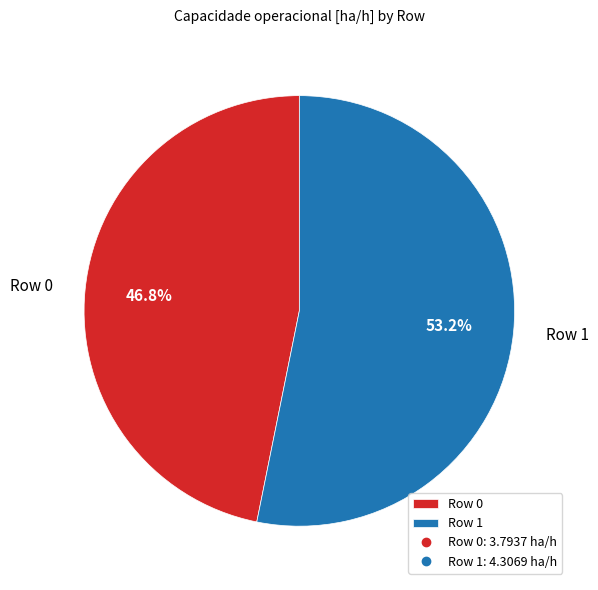

Which slice is the smallest?

Row 0